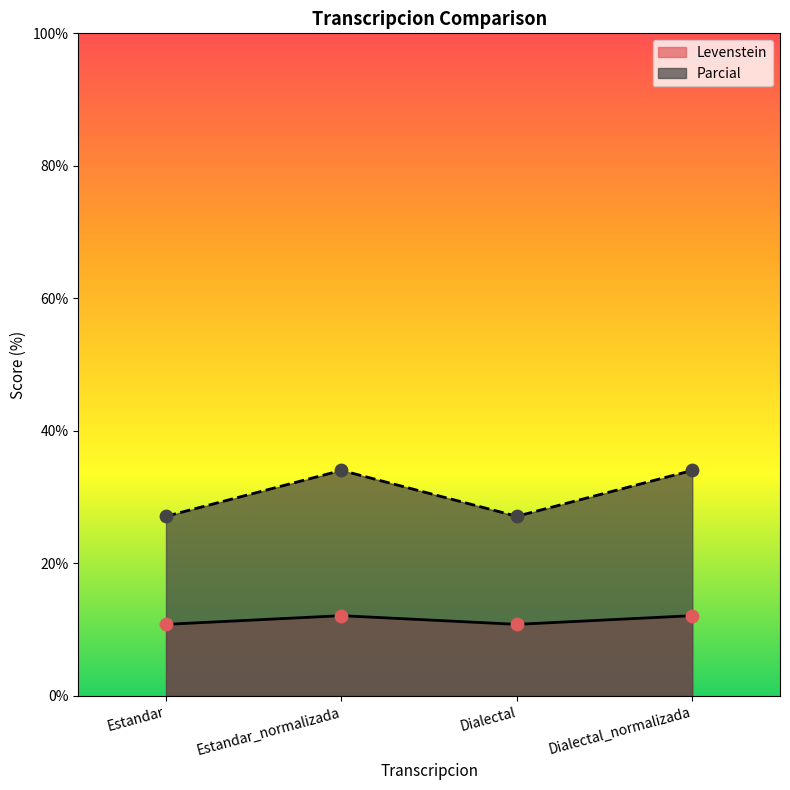

Which series has the largest total across all categories?

Parcial